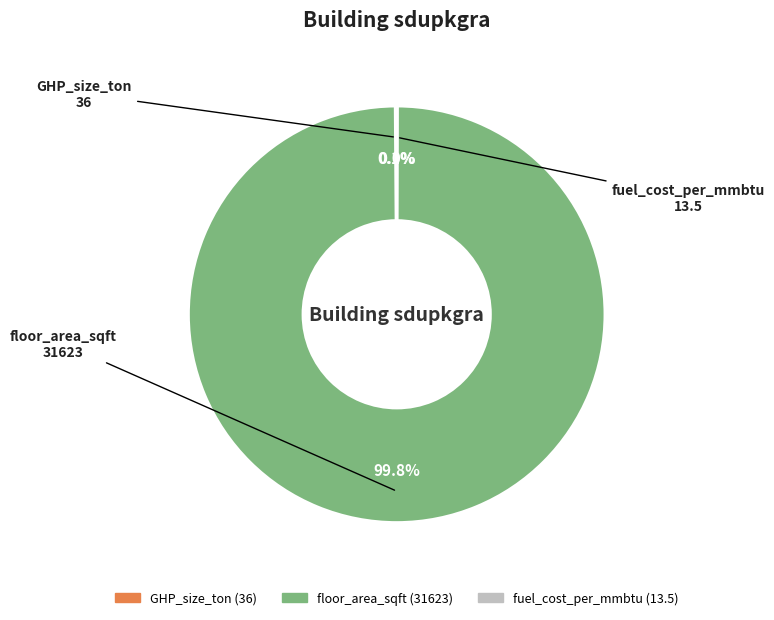

To the nearest percent, what percentage of the pie is floor_area_sqft?

100%